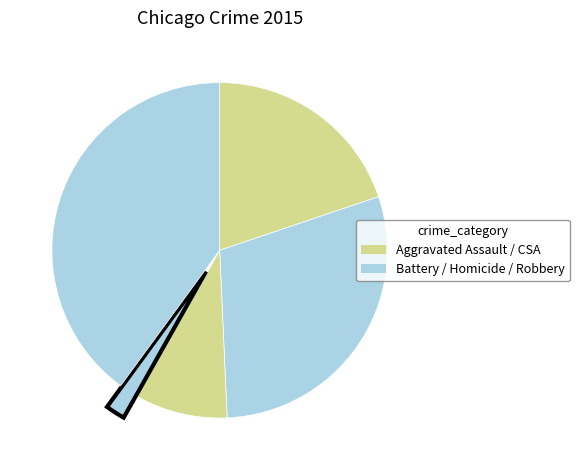

To the nearest percent, what is the average slice percentage?

20%